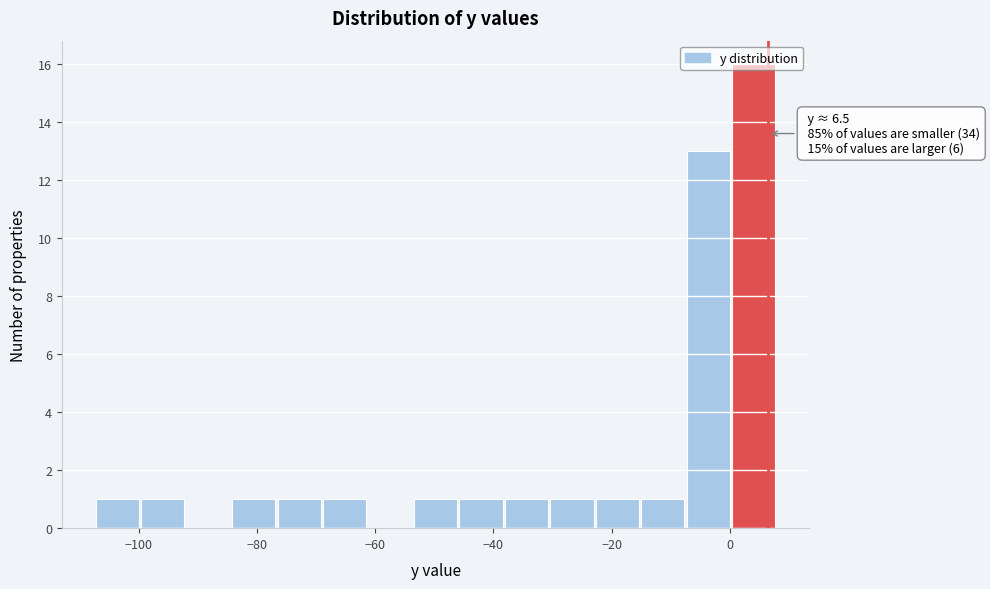

Read against the x-axis, roughly where is the centre of the tallest bar?

4